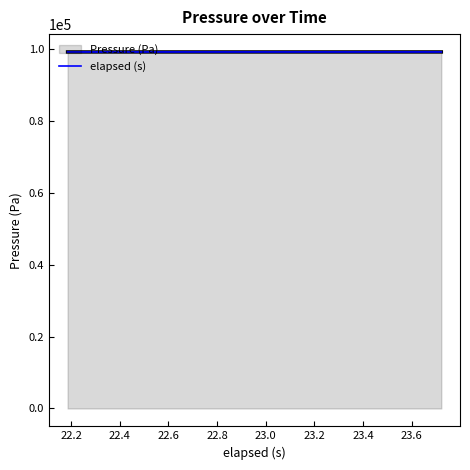

What is the minimum value for elapsed (s)?

99114.6